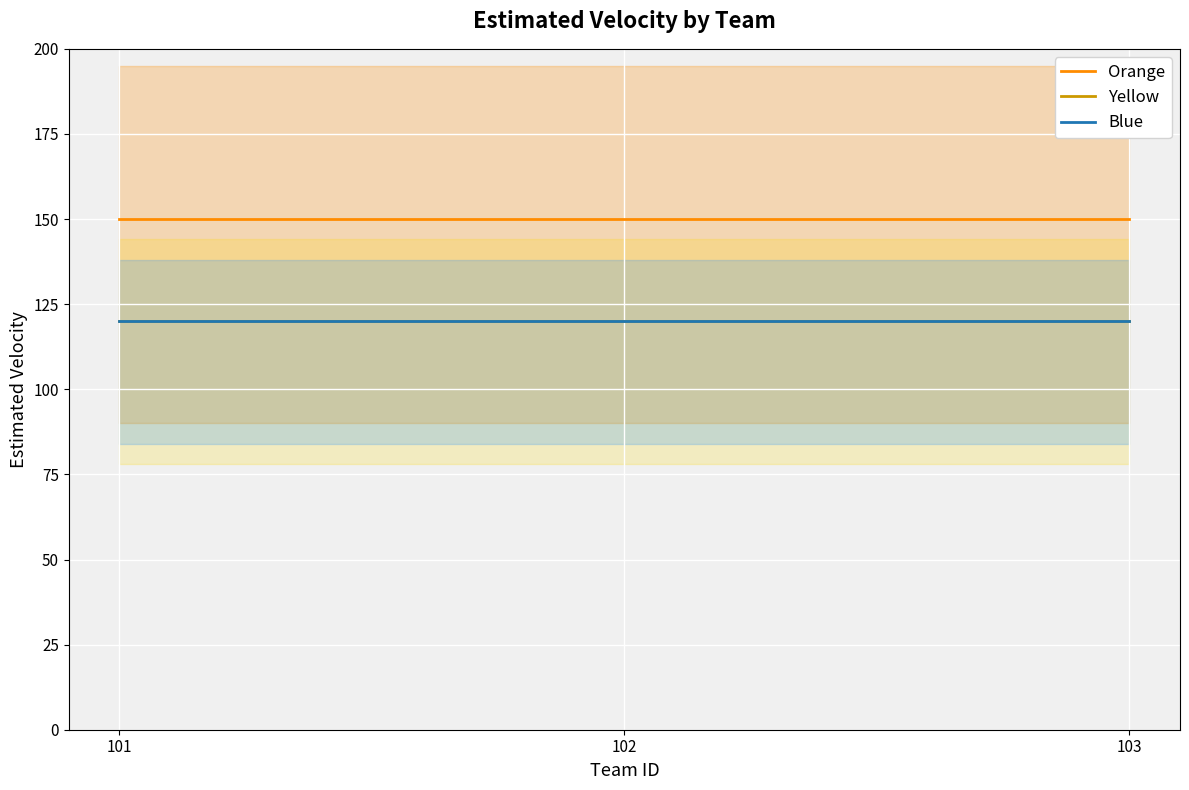

Is it true that Orange equals 150 at 102?

True